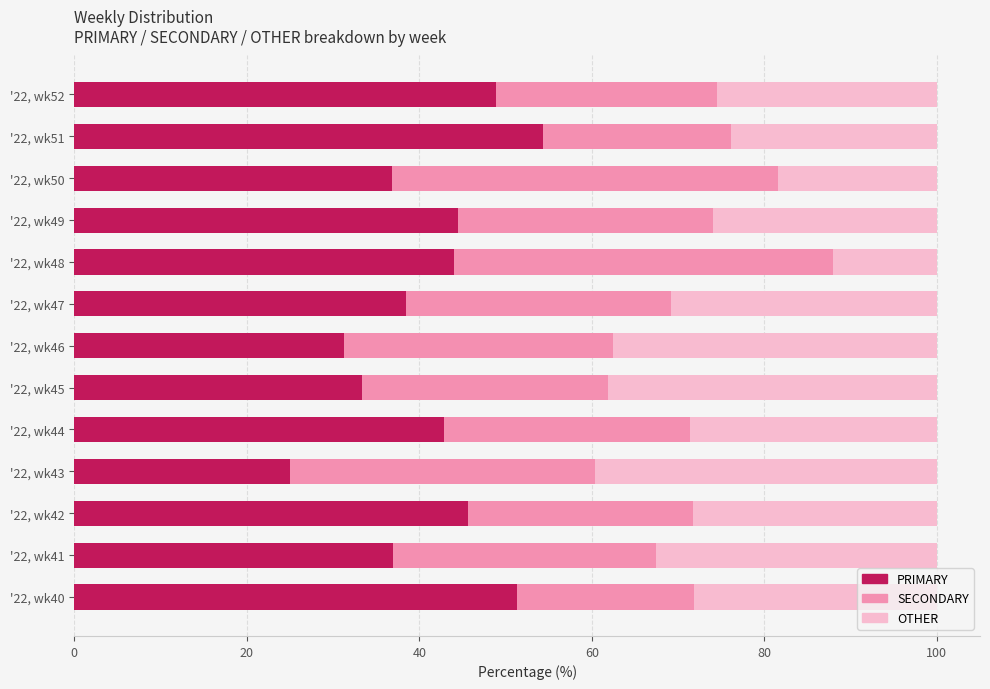

What is the maximum value for PRIMARY?

54.3